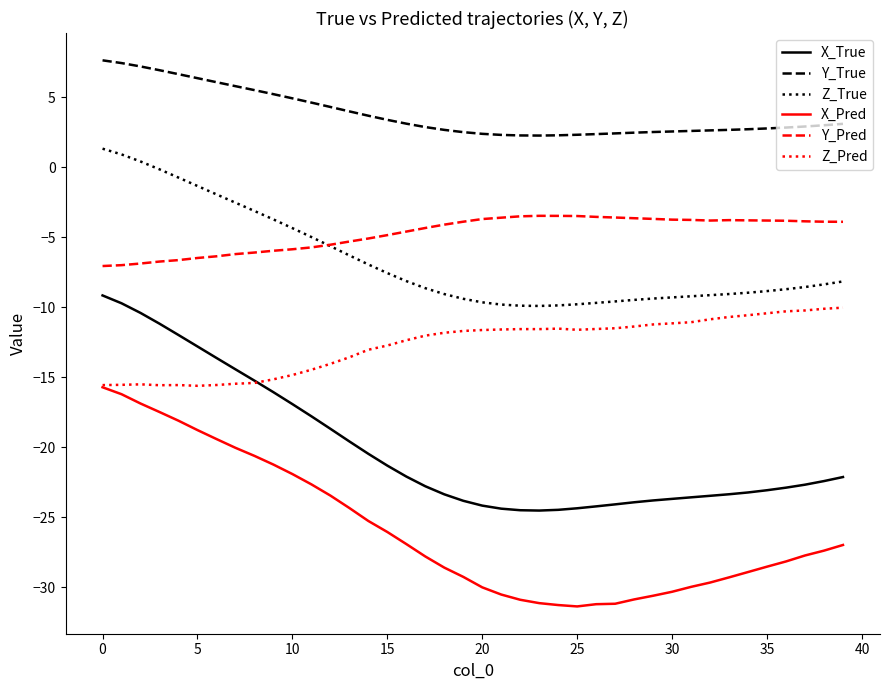

Does the chart have visible grid lines?

No